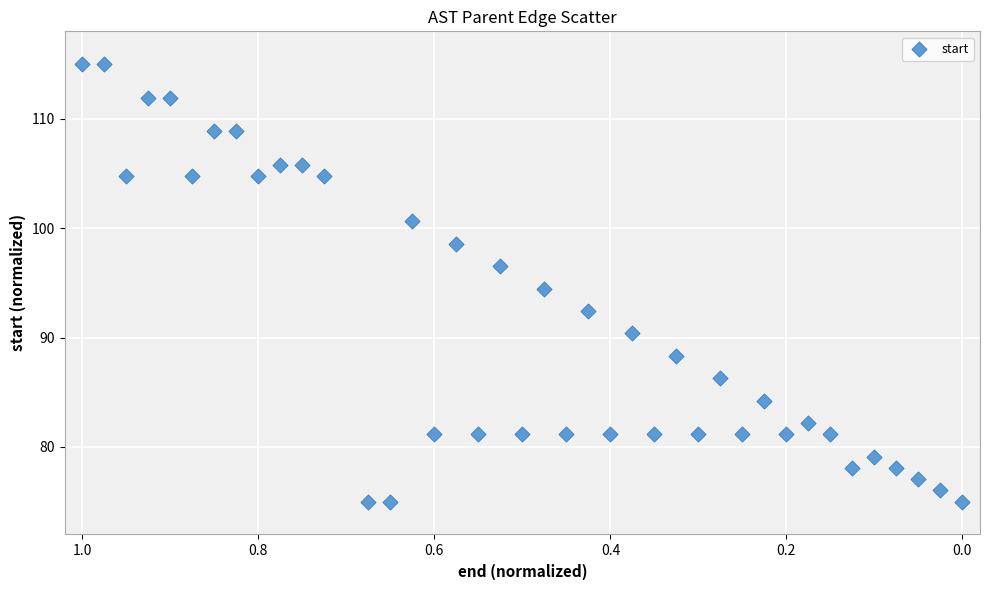

What Y value in the scatter plot is closest to 95?

94.5